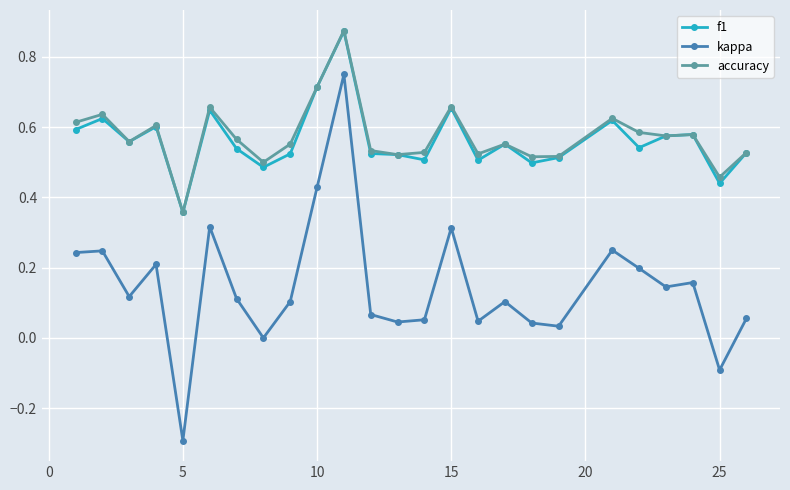

What is the smallest value displayed?

-0.3